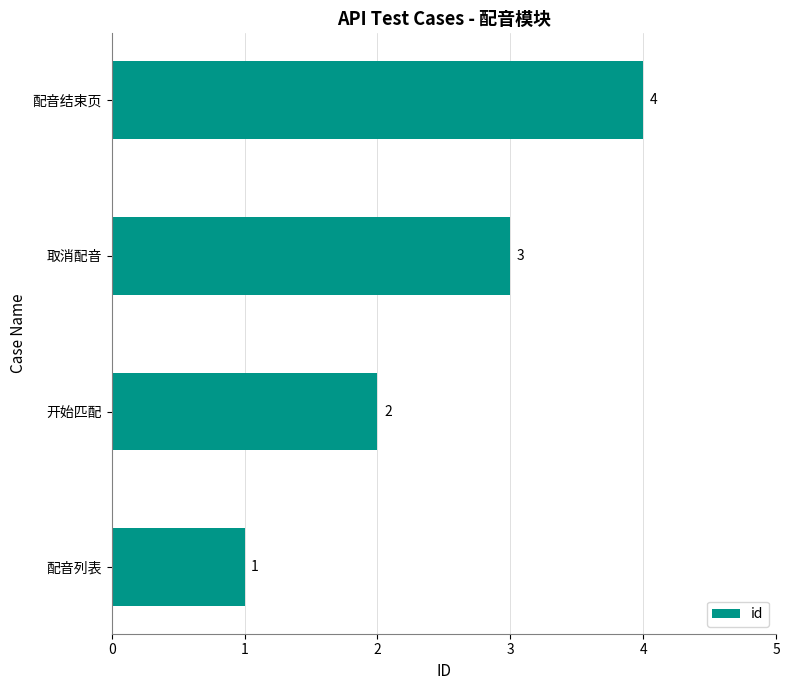

The chart shows a value of 0 at 配音列表. True or false?

False